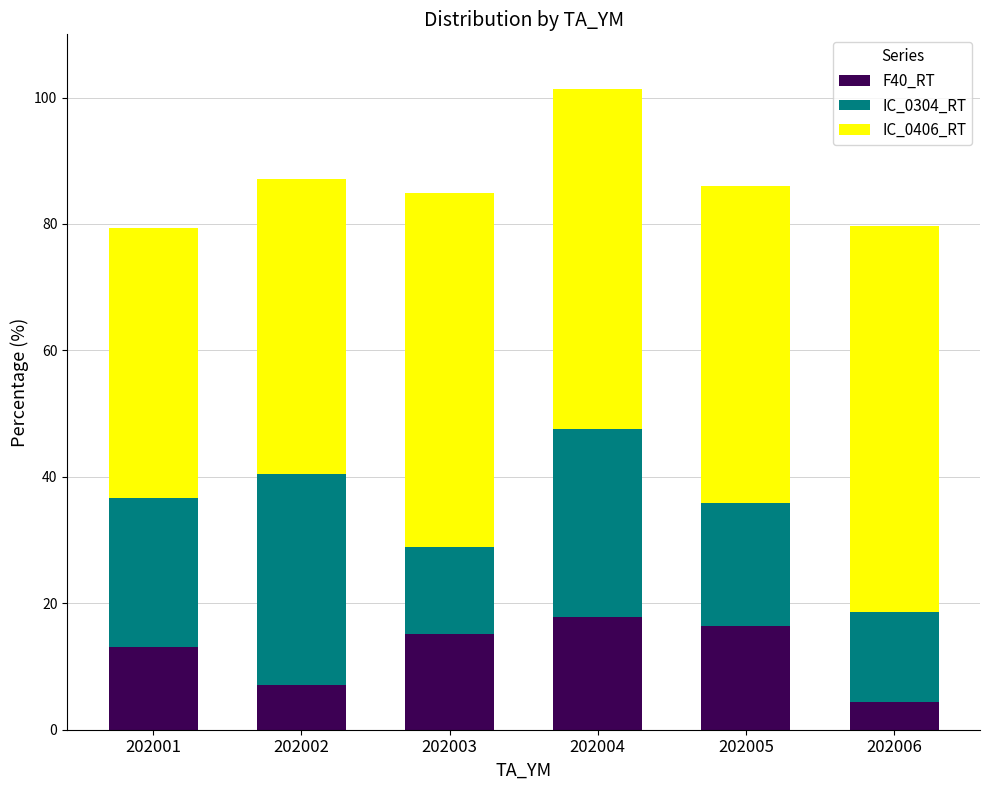

What is the value of the F40_RT bar at the 6th from the left?

4.4